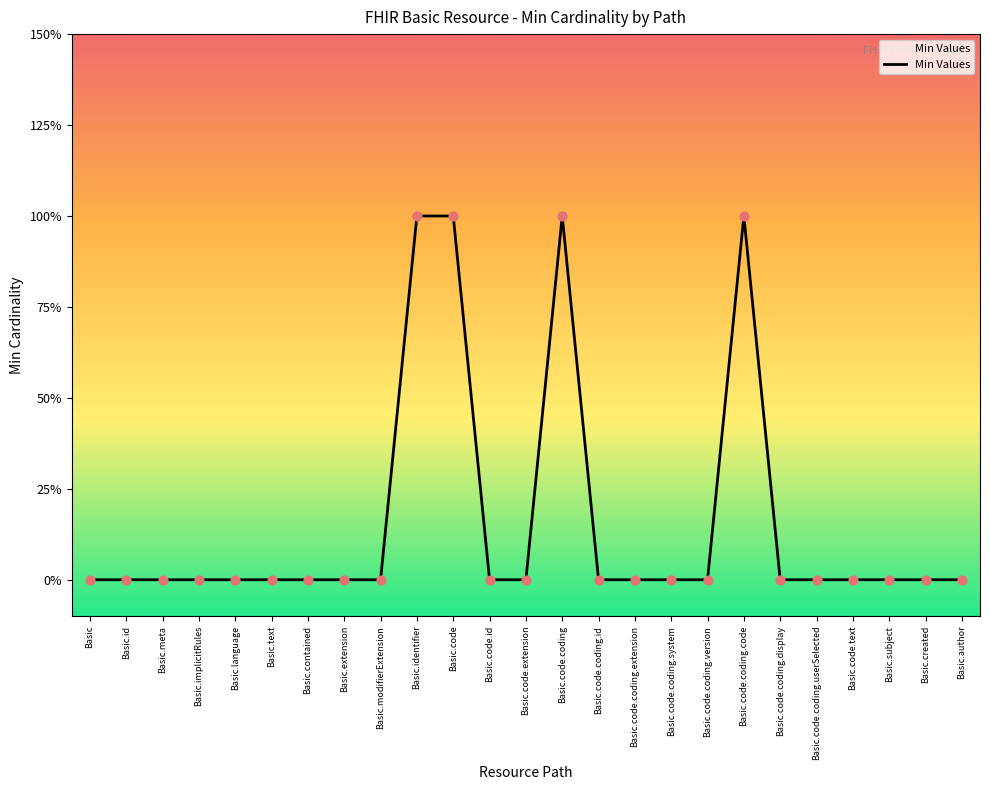

Which has a higher value, Basic or Basic.contained?

Basic